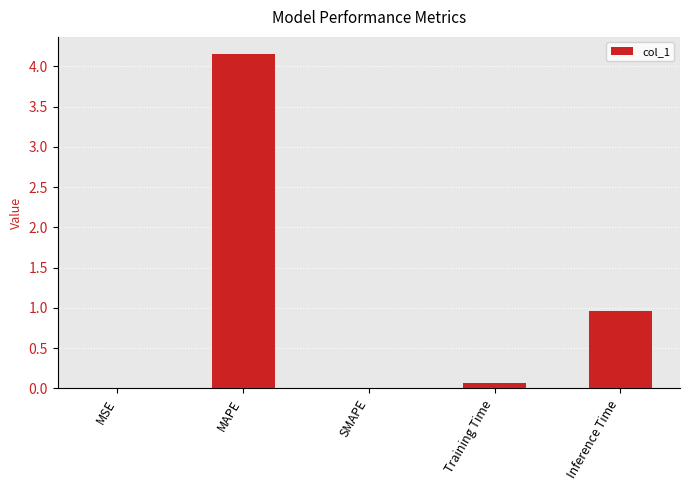

What is the change in value from MSE to Training Time?

+0.1